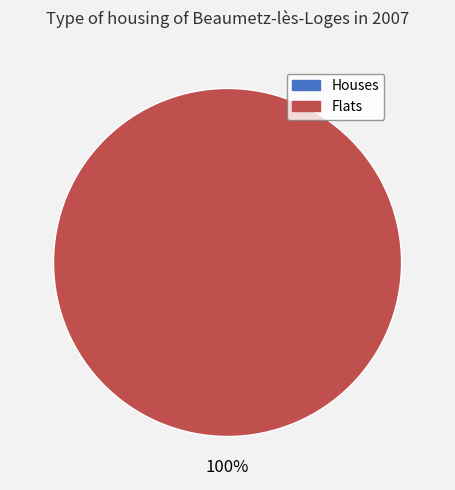

Rank the categories by value from highest to lowest.

1, 0